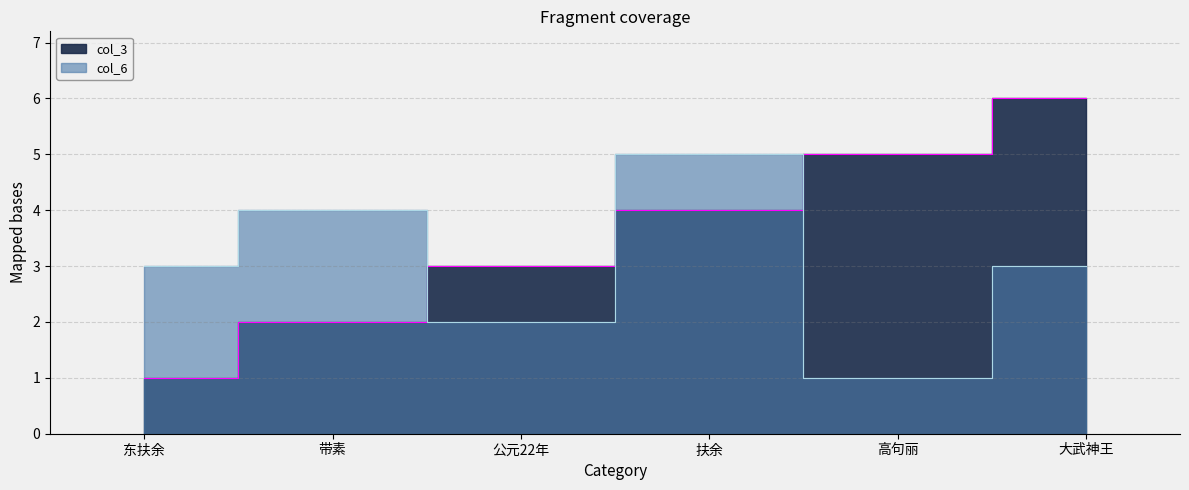

Reading right to left, extract all data points from this chart.

col_3: 大武神王=6	高句丽=5	扶余=4	公元22年=3	带素=2	东扶余=1
col_6: 大武神王=3	高句丽=1	扶余=5	公元22年=2	带素=4	东扶余=3